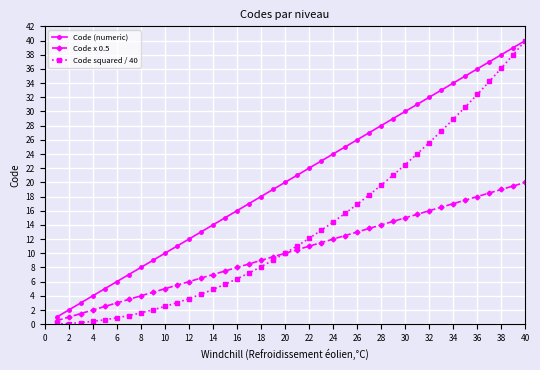

What is the maximum value for Code x 0.5?

20.0